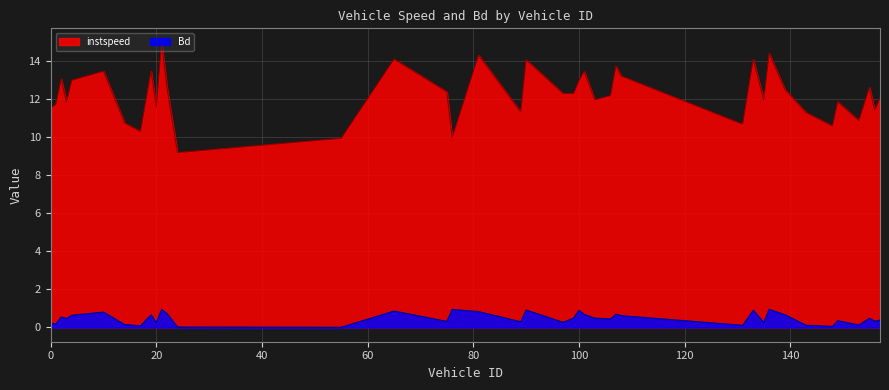

How many interior local peaks does the Bd series have?

13